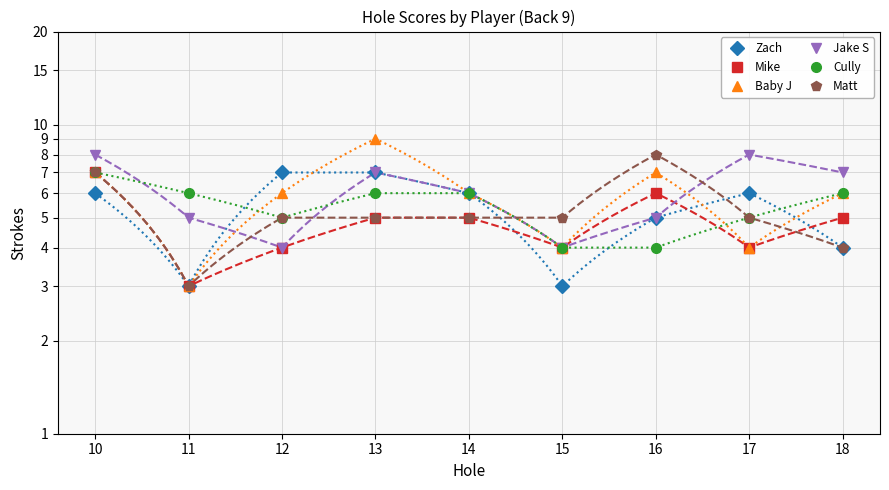

What is the value of the Matt point at the 4th from the left?

5